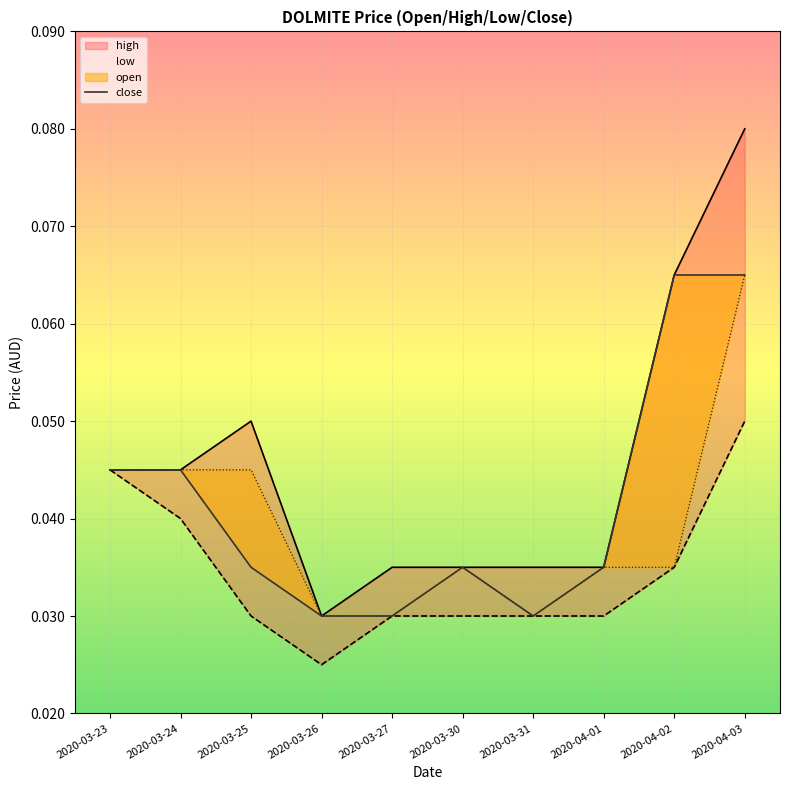

What are all the series names shown in the legend?

high, low, open, close